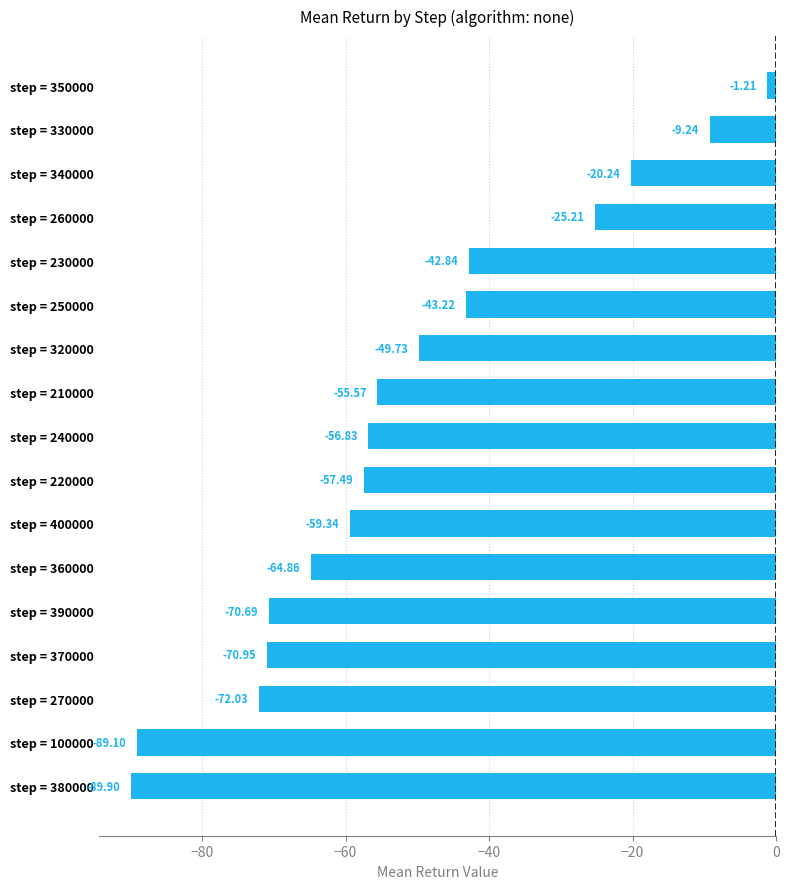

Rank the categories by value from lowest to highest.

step = 380000, step = 100000, step = 270000, step = 370000, step = 390000, step = 360000, step = 400000, step = 220000, step = 240000, step = 210000, step = 320000, step = 250000, step = 230000, step = 260000, step = 340000, step = 330000, step = 350000